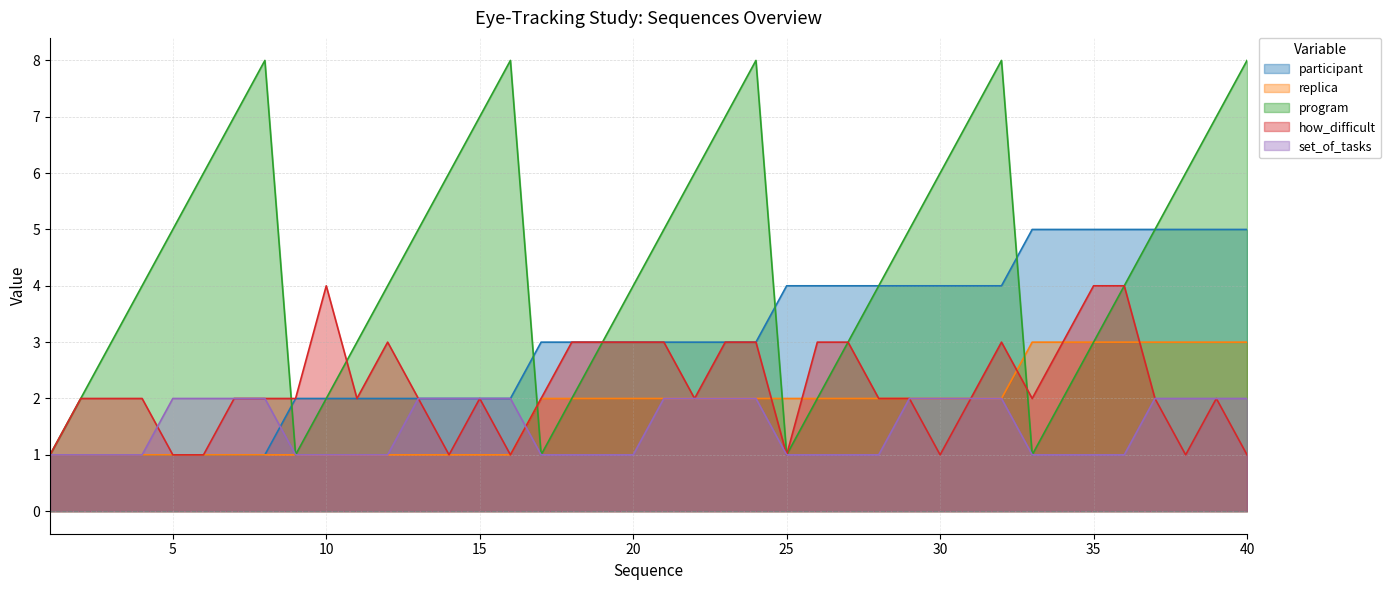

Rank the series by their maximum value, from highest to lowest.

program, participant, how_difficult, replica, set_of_tasks